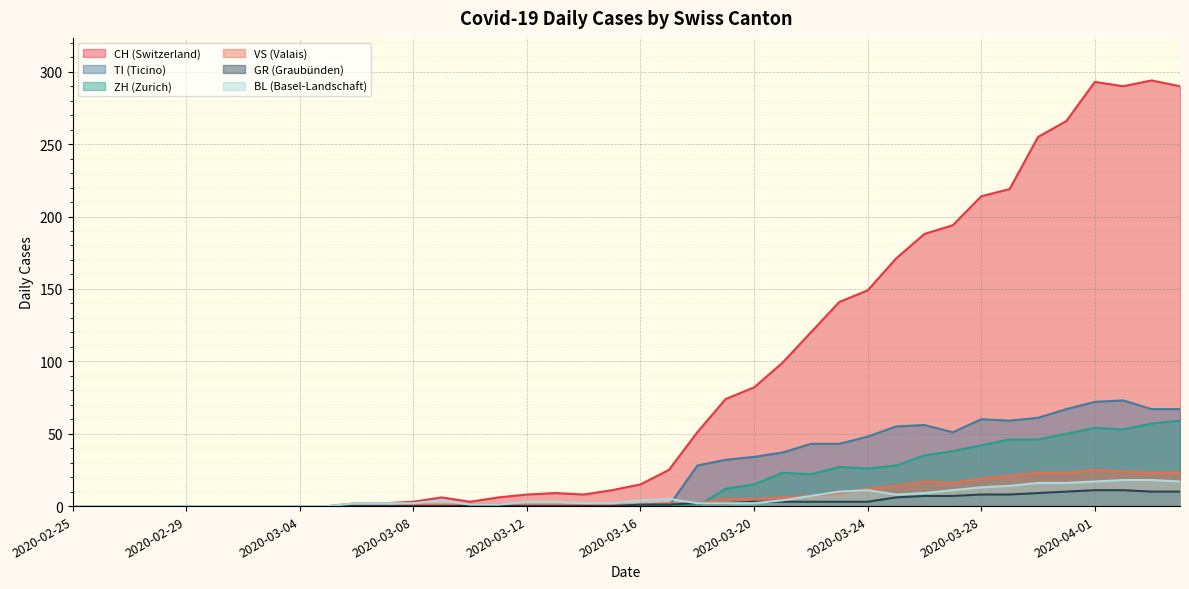

The value of CH at 2020-03-03 is 168. True or false?

False